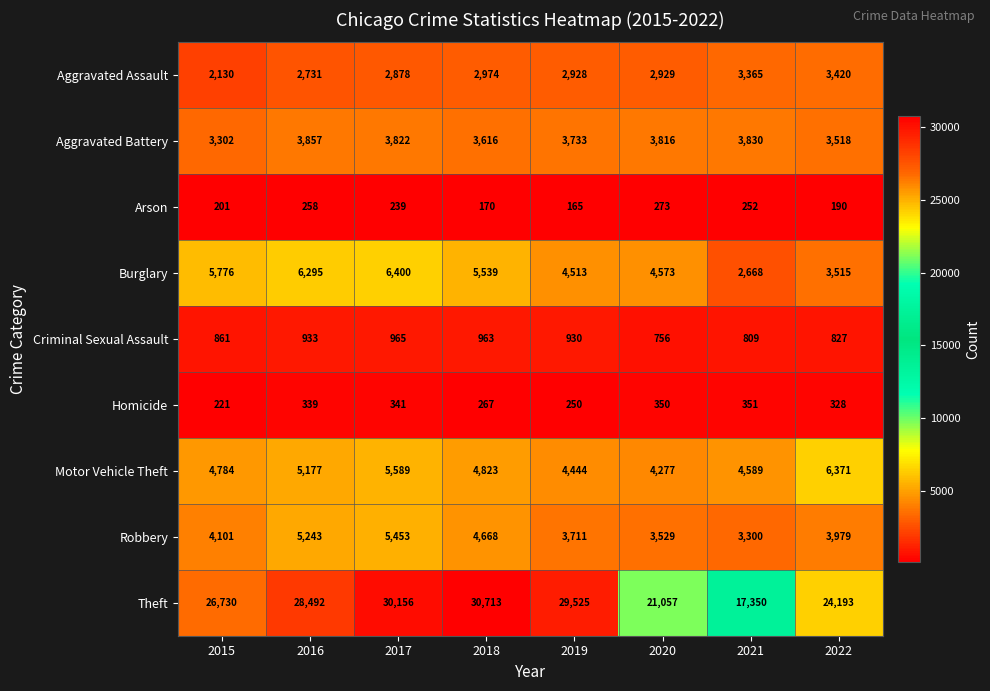

The value of Arson at 2021 is 164. True or false?

False